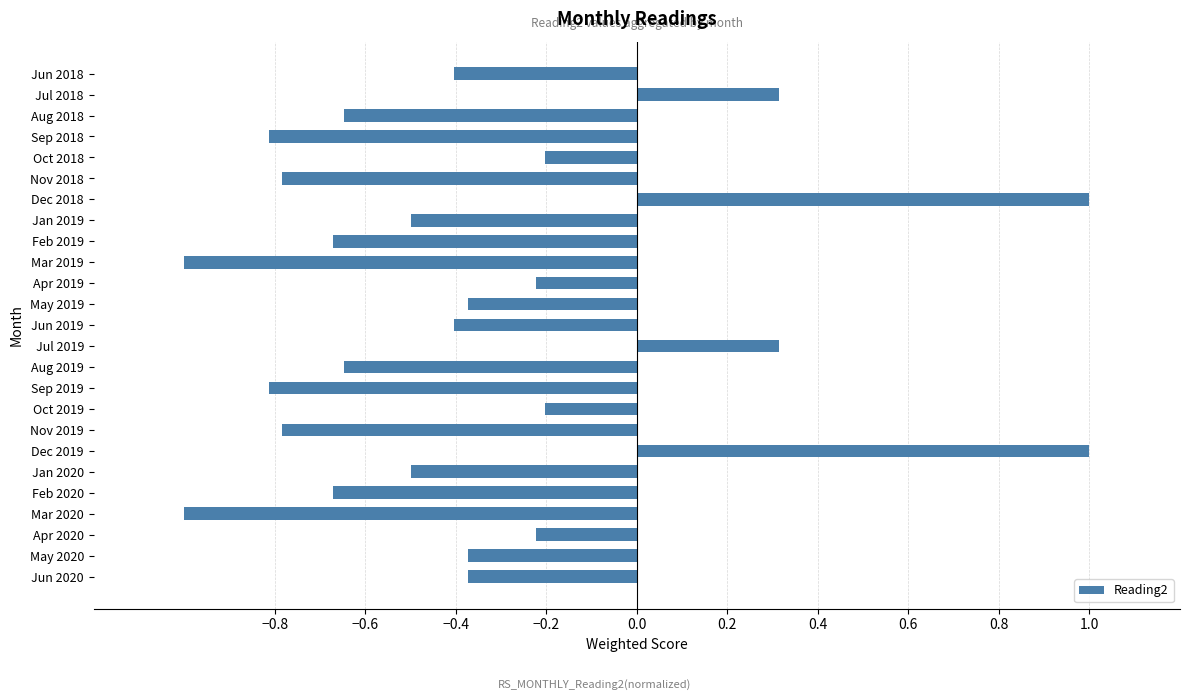

True or false: the data shows -0.4 at Jun 2020.

True